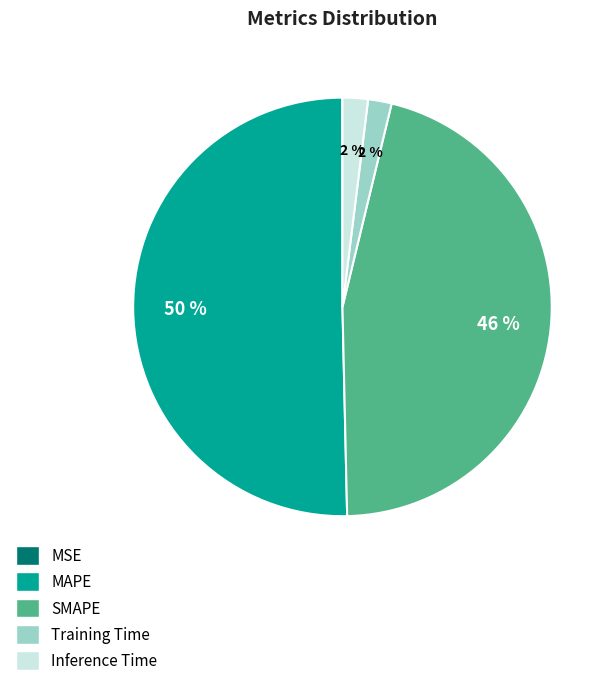

Which category has the biggest portion of the pie?

MAPE